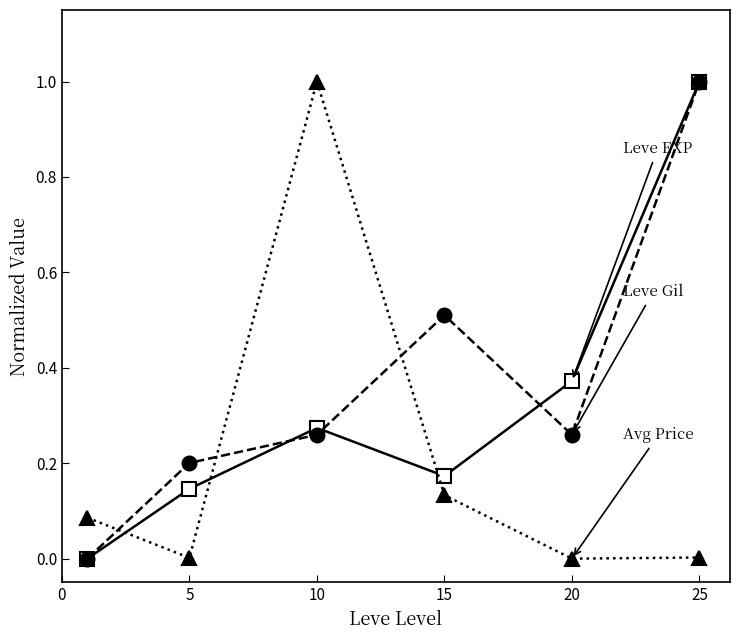

What is the maximum value shown in the chart?

1.0